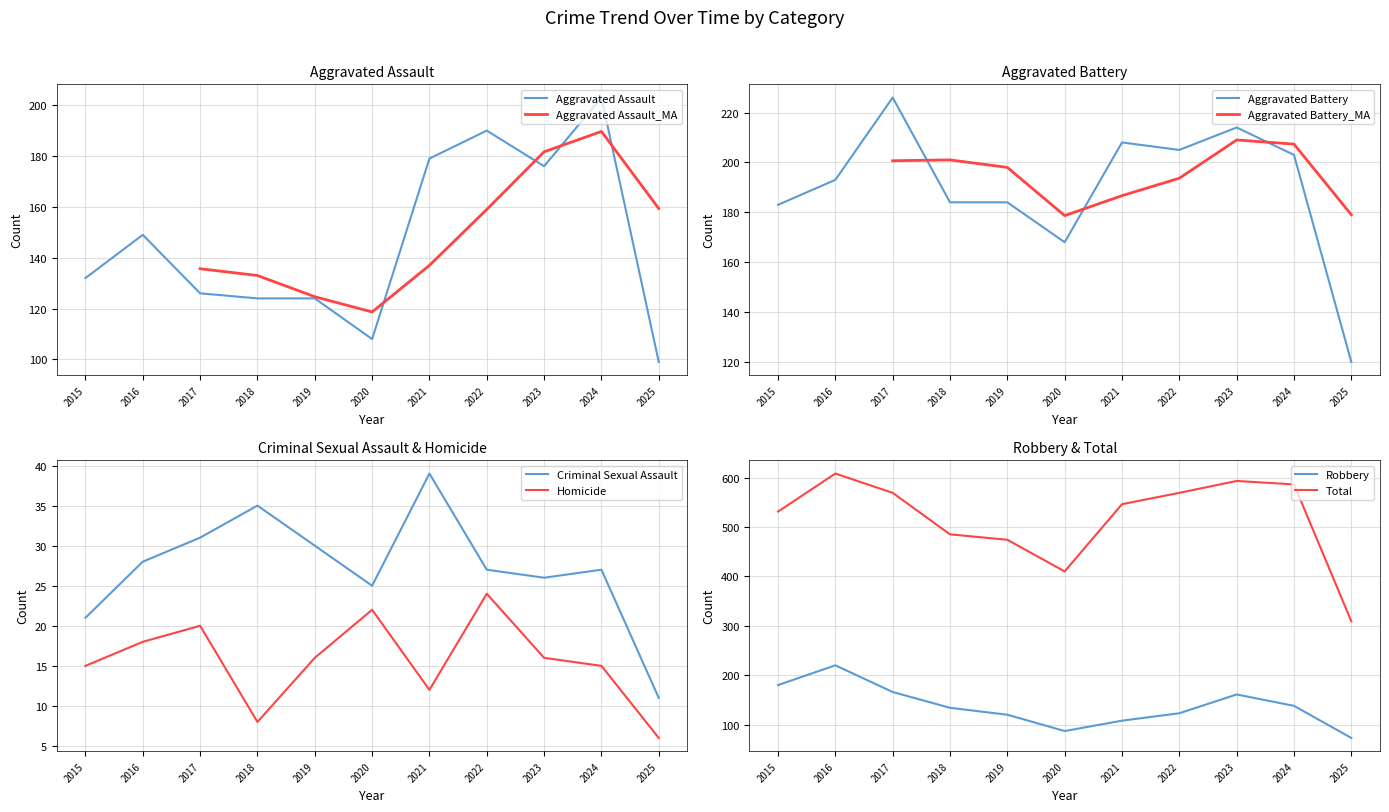

Rank the series at 2020 from lowest to highest value.

Homicide, Criminal Sexual Assault, Robbery, Aggravated Assault, Aggravated Battery, Total